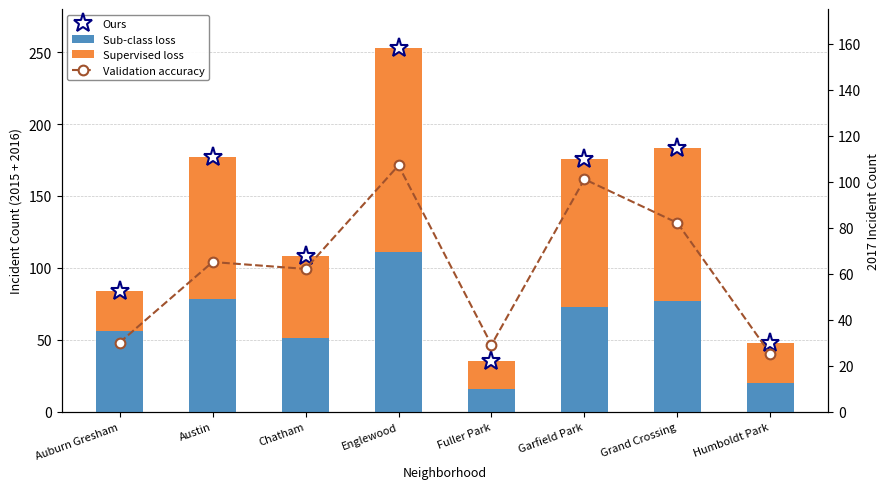

True or false: Ours has a value of 176 at Garfield Park.

True